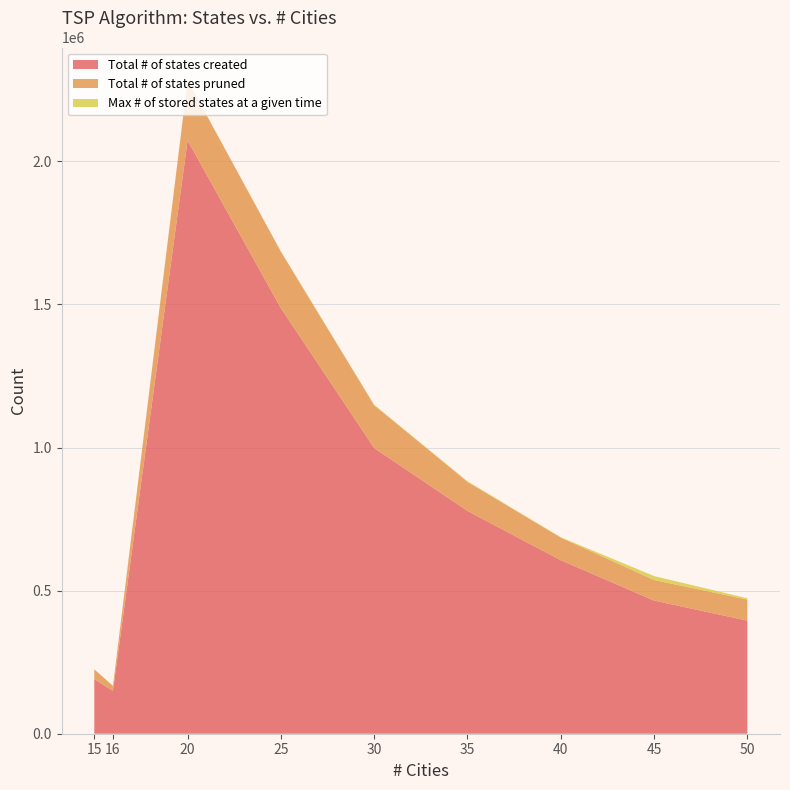

What is the minimum value for Total # of states created?

149930.0